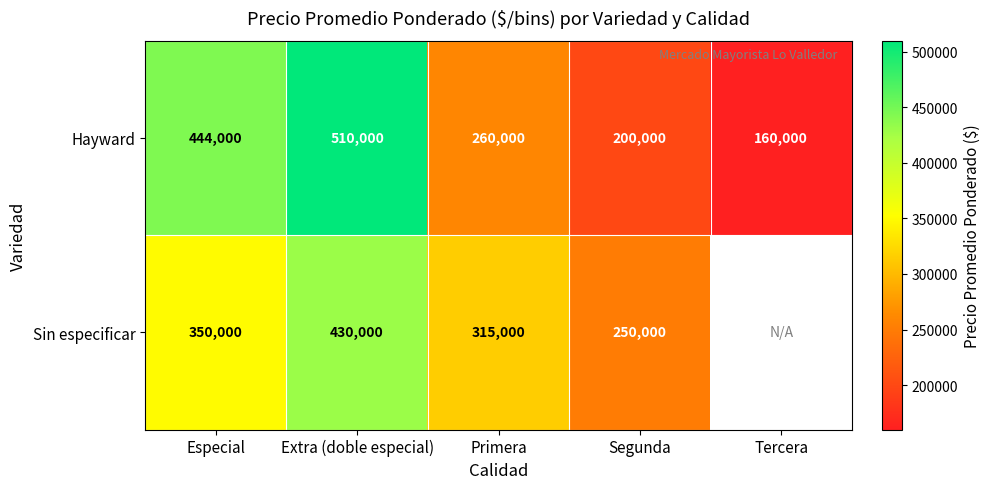

Which category has the highest value in the Hayward series?

Extra (doble especial)